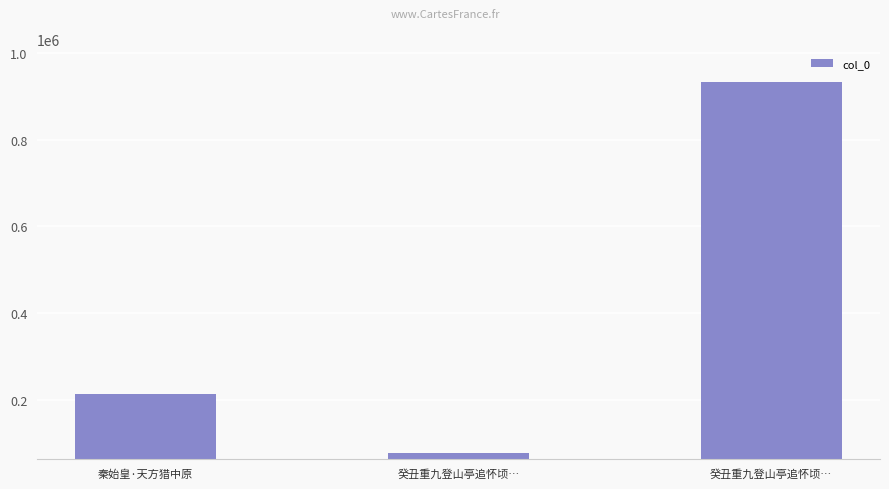

True or false: the data shows 1302023 at 癸丑重九登山亭追怀顷….

False